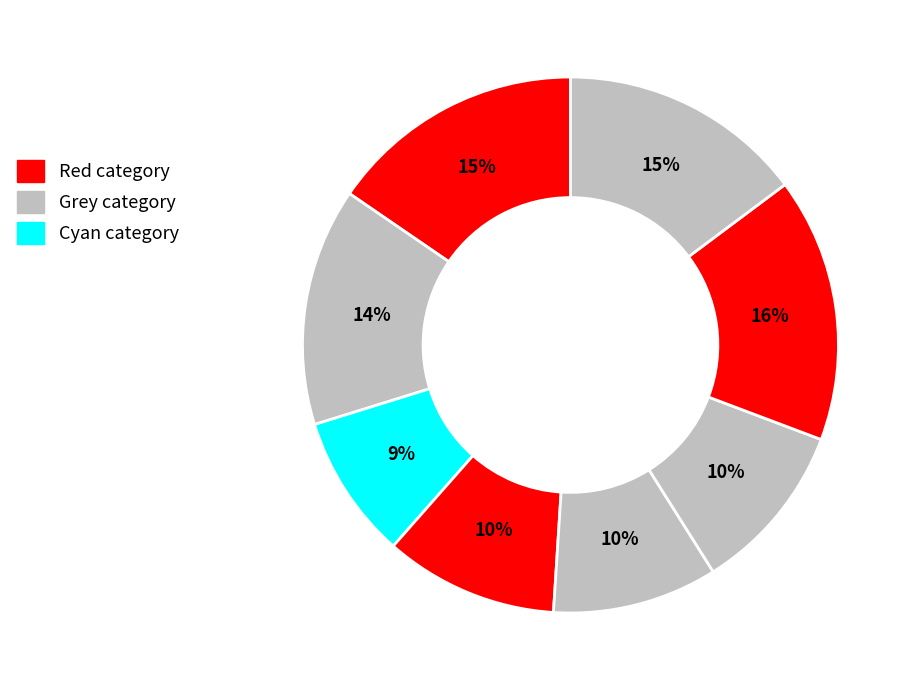

Count the number of slices in the pie.

8